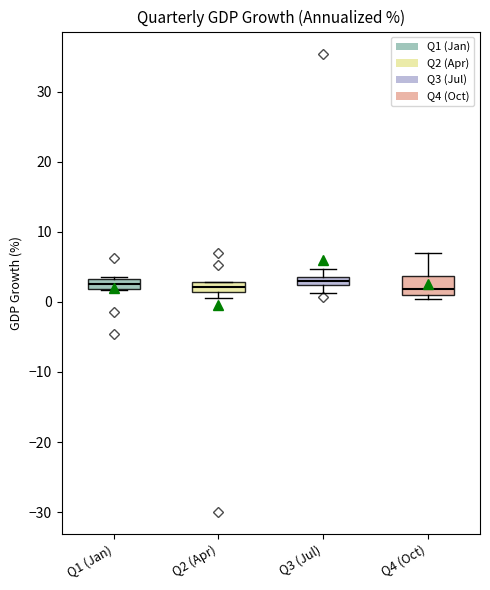

Which box is the tallest, from its lower edge to its upper edge?

Q4 (Oct)